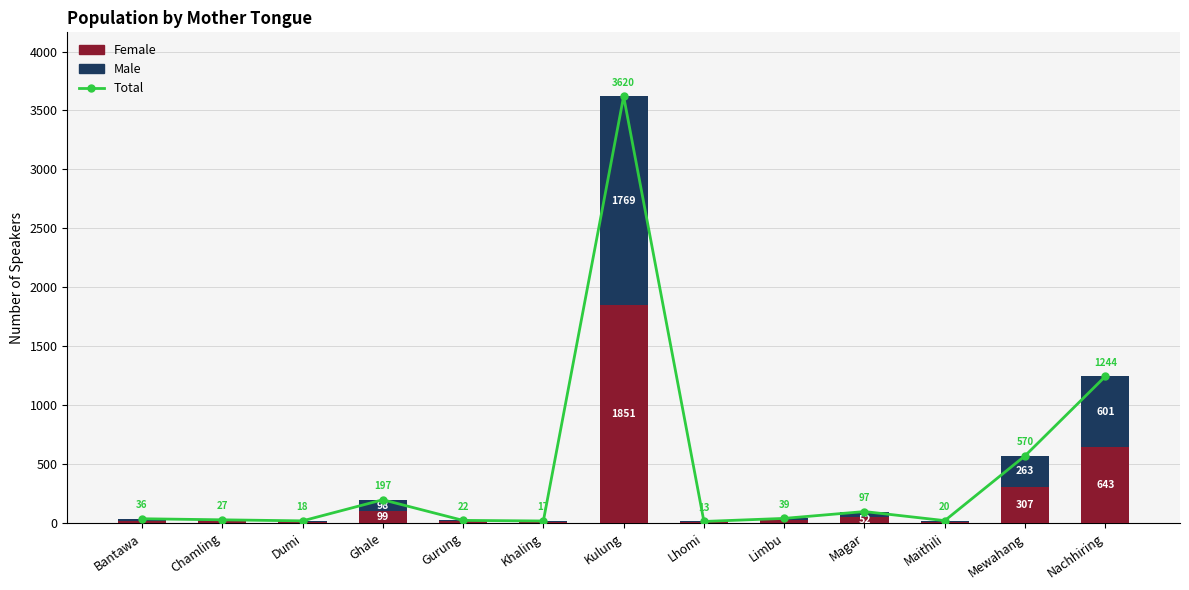

Which series changed the most between Chamling and Dumi?

Total